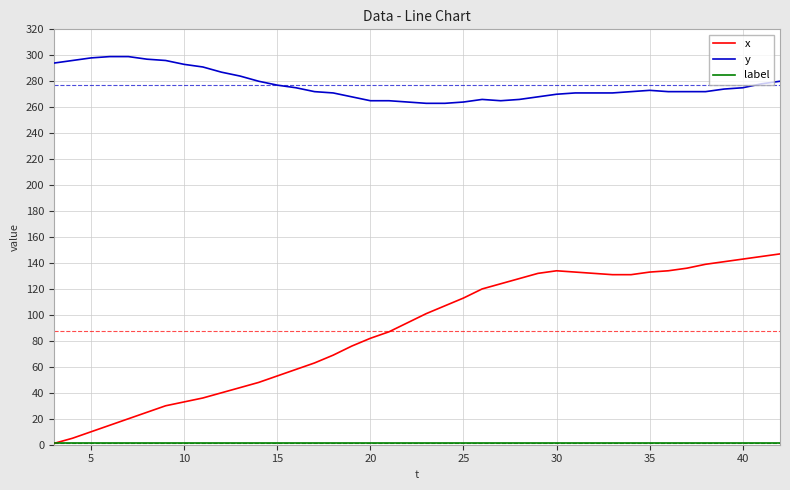

Does the chart have visible grid lines?

Yes